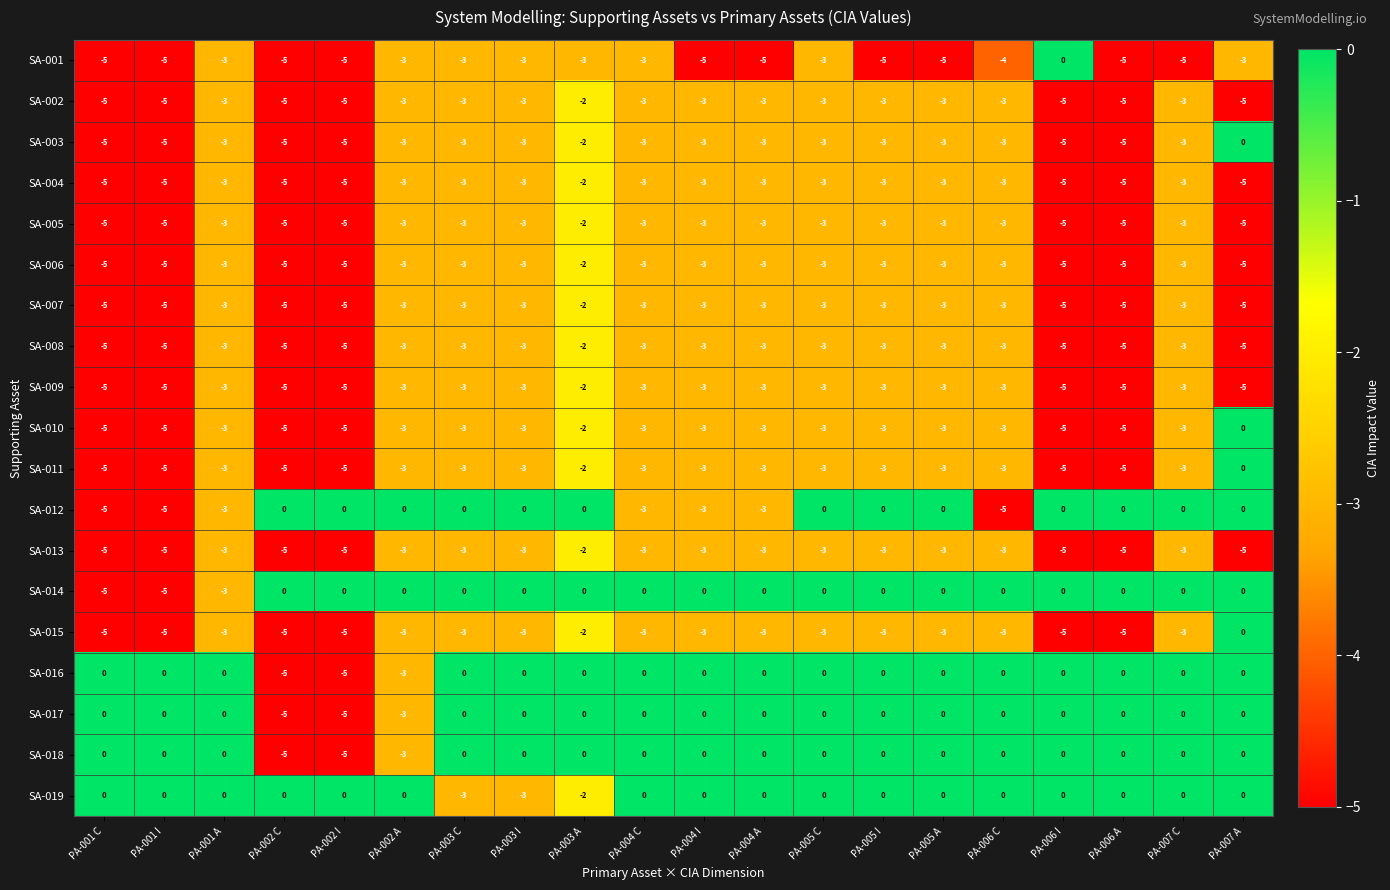

What is the smallest value displayed?

-5